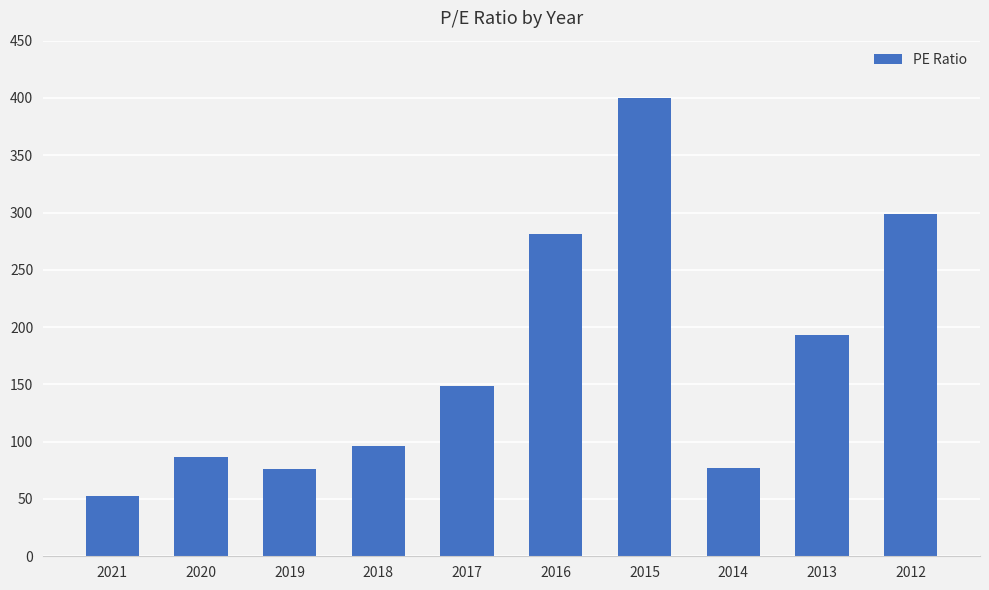

What is the sum of all values?

1709.6